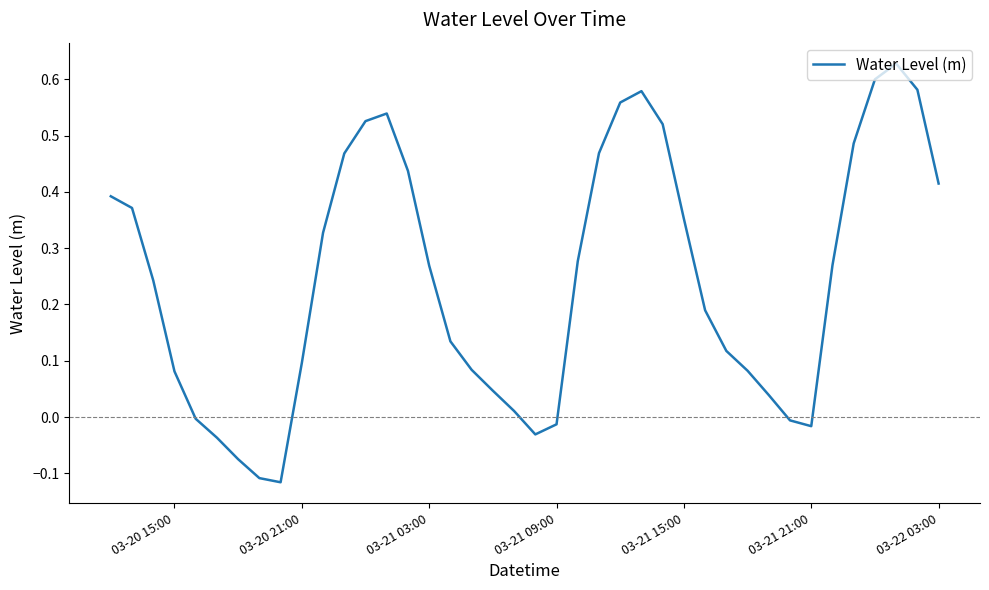

What is the difference between the maximum and minimum values?

0.7